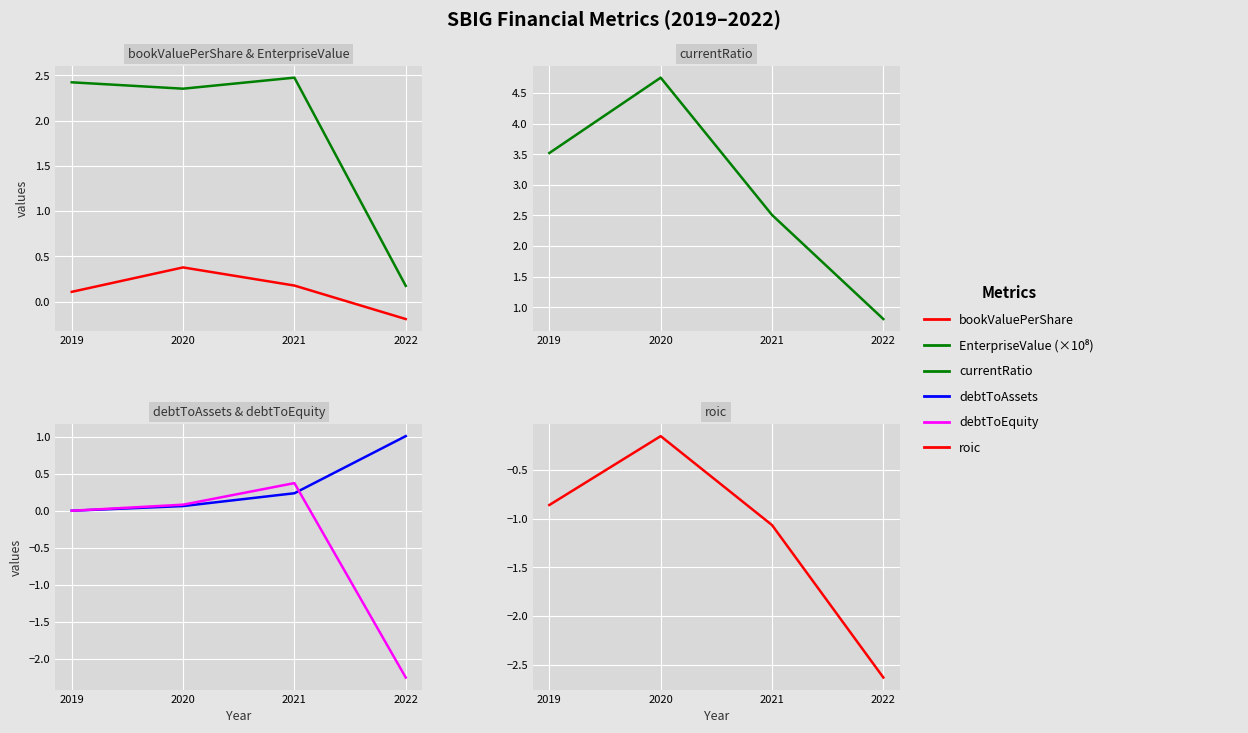

Reading right to left, what are all the values shown in this chart?

bookValuePerShare: -0.2	0.2	0.4	0.1
EnterpriseValue (×10⁸): 0.2	2.5	2.4	2.4
currentRatio: 0.8	2.5	4.8	3.5
debtToAssets: 1.0	0.2	0.1	0.0
debtToEquity: -2.3	0.4	0.1	0.0
roic: -2.6	-1.1	-0.2	-0.9